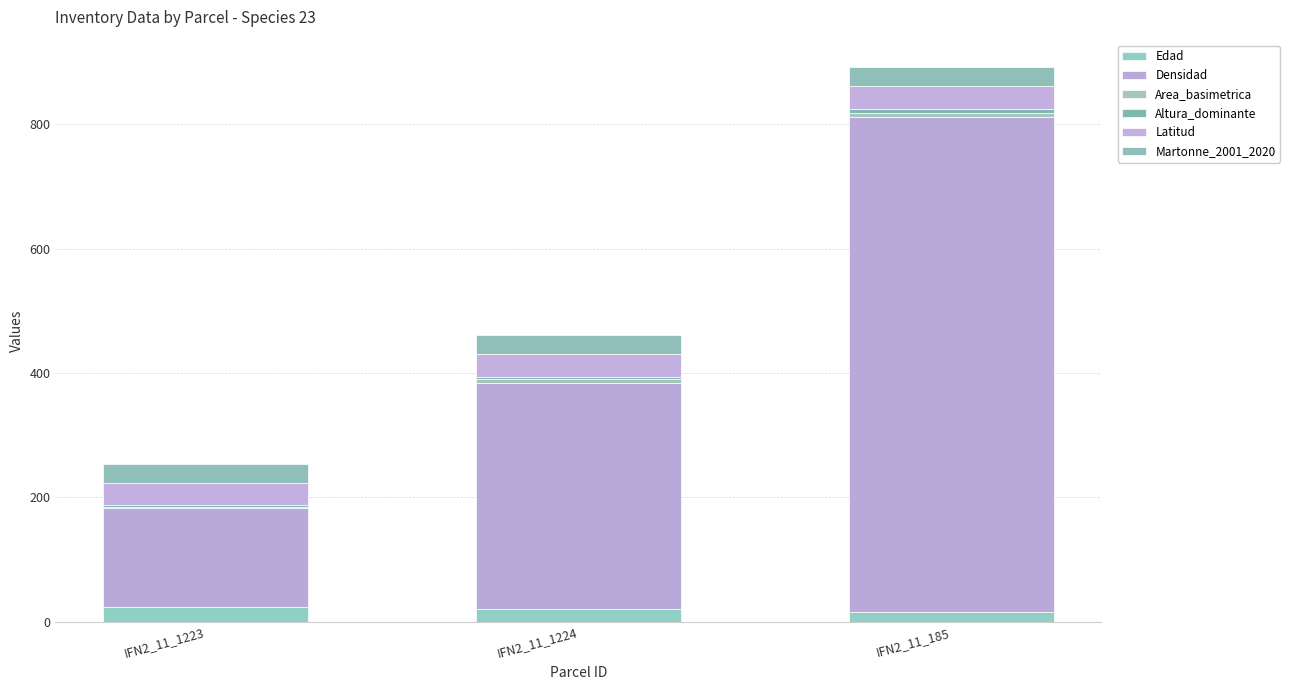

What is the sum of the Edad values at IFN2_11_1223 and IFN2_11_1224?

43.0